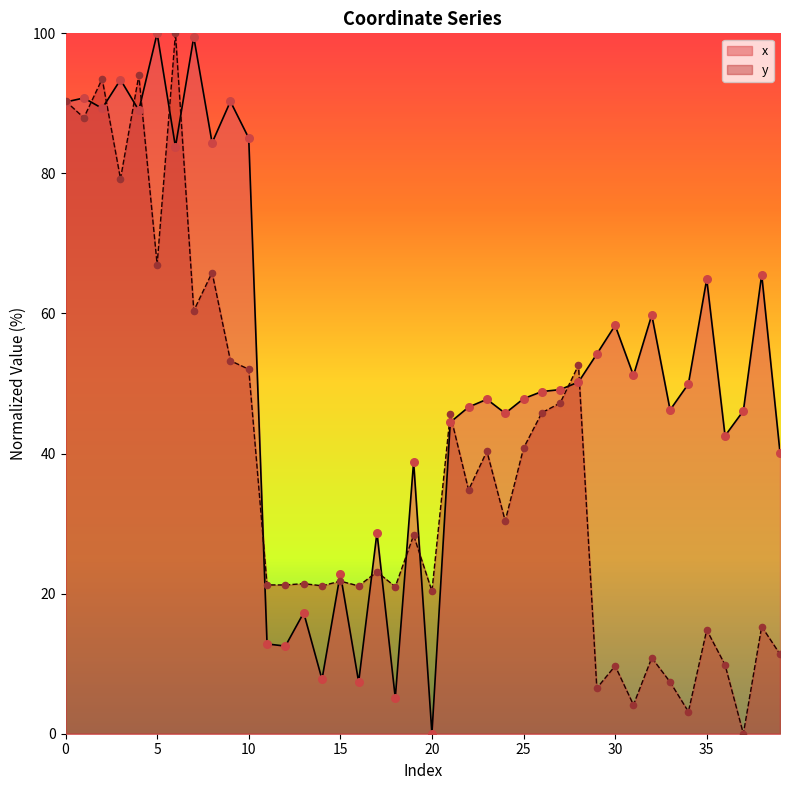

What is the total value across all series at 11?

34.1